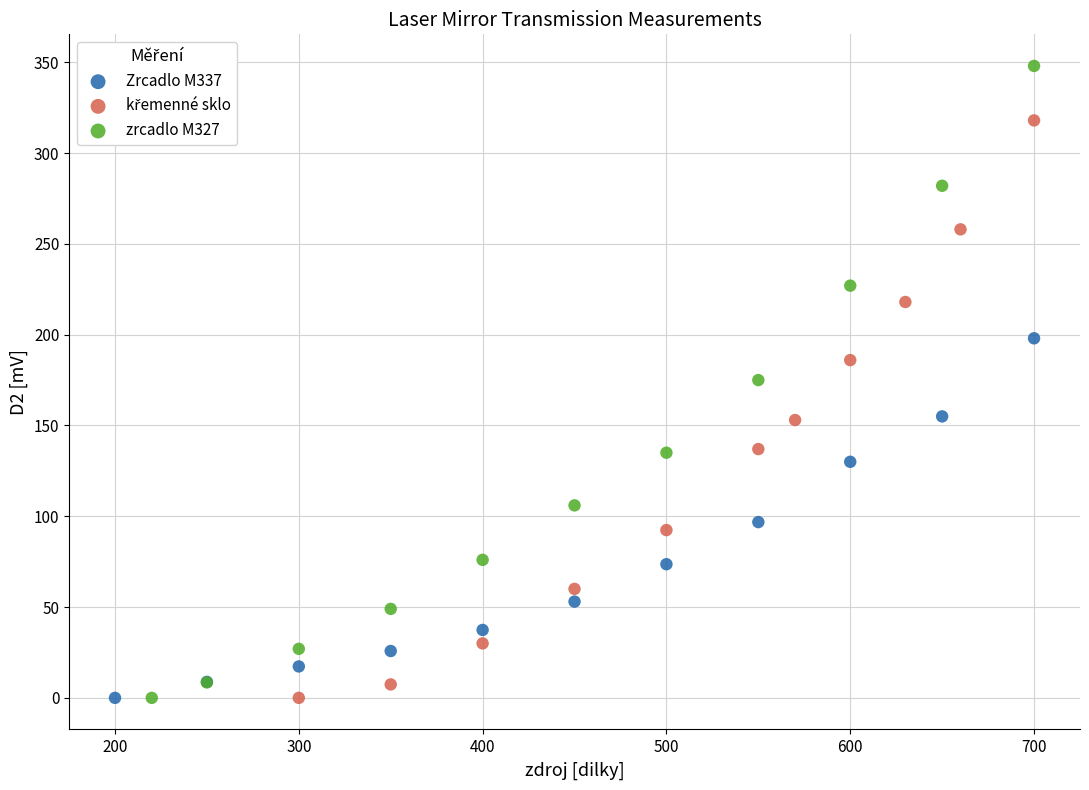

Which series reaches the maximum Y coordinate?

zrcadlo M327